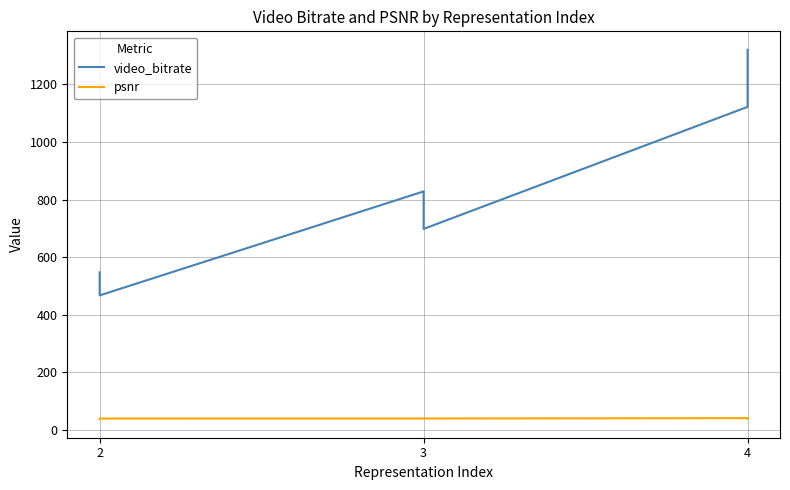

Is it true that video_bitrate equals 449.0 at 3?

False